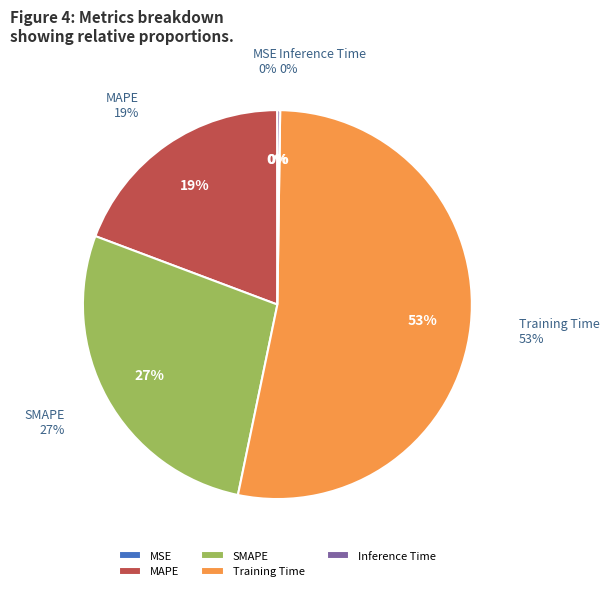

Which category has the smallest portion of the pie?

MSE